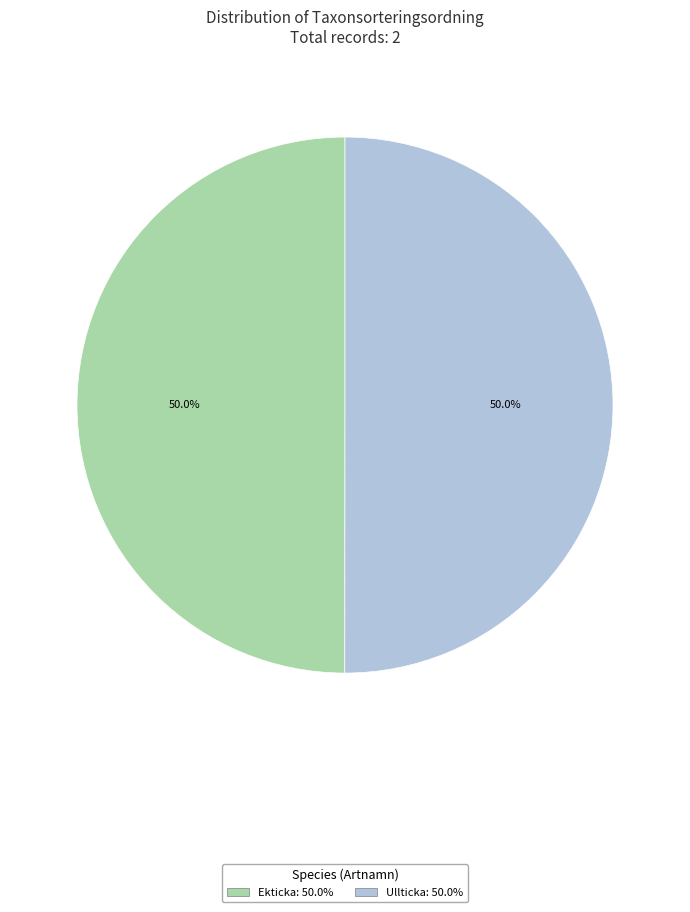

How much of the chart is everything except Ullticka: 50.0%?

50.0%